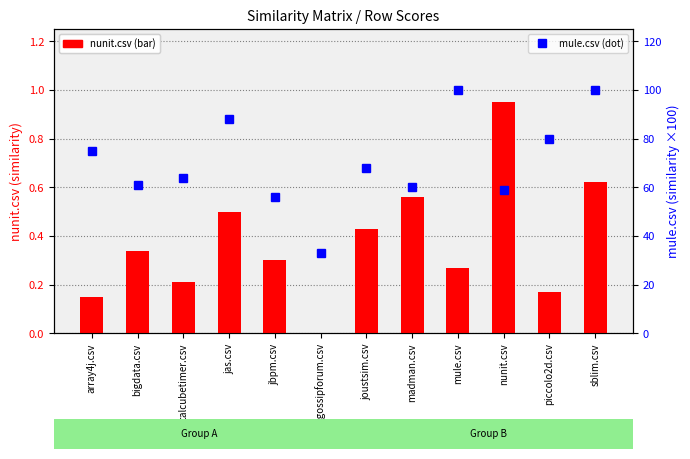

What is the total value across all series at joustsim.csv?

68.4